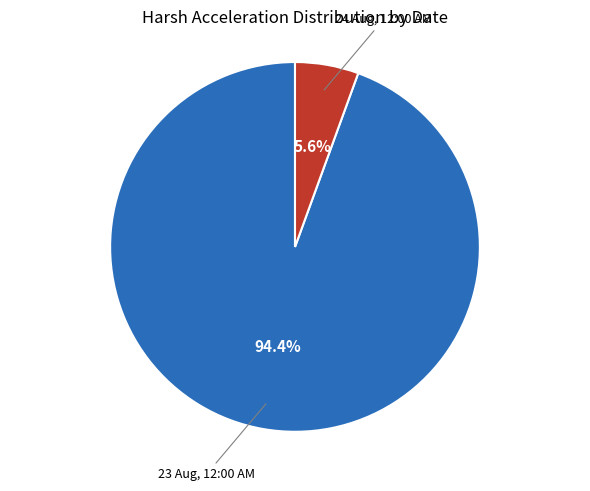

Is there any slice that represents more than half of the pie?

Yes